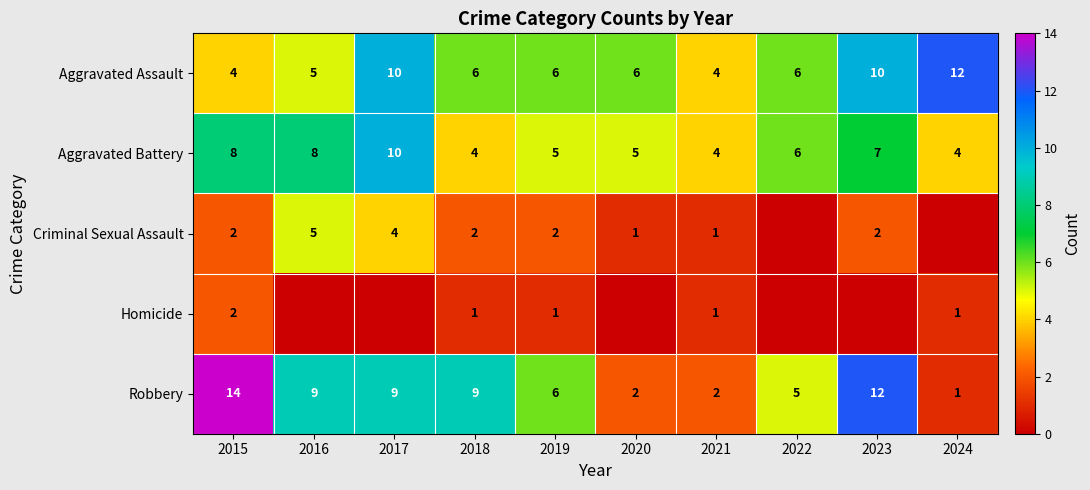

What is the difference between the highest and lowest values at 2016?

9